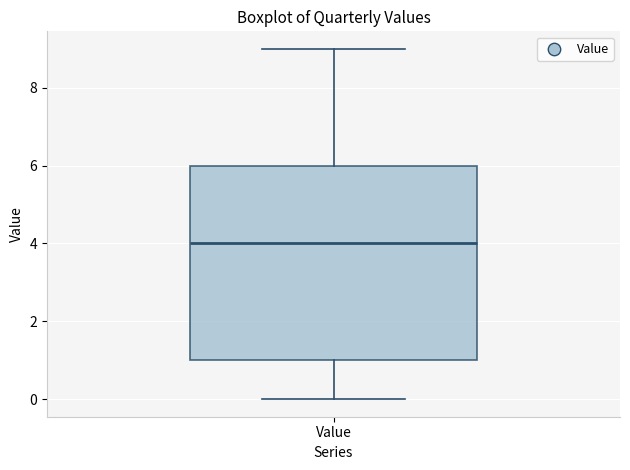

Where does the median line of the box for Value sit on the y-axis? The values are not printed on the chart, so give them approximately, as read against the axis.

4